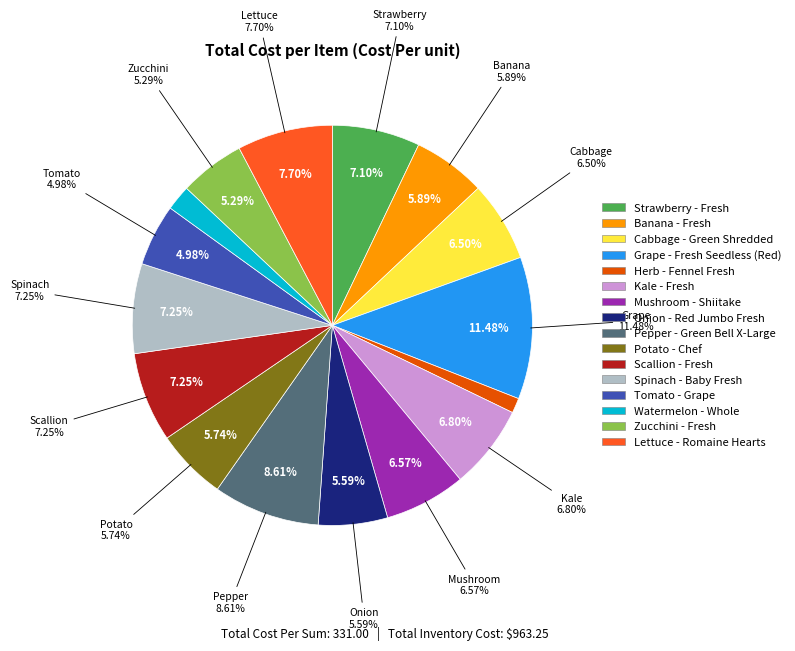

Is it true that Kale - Fresh is 19% of the pie?

False